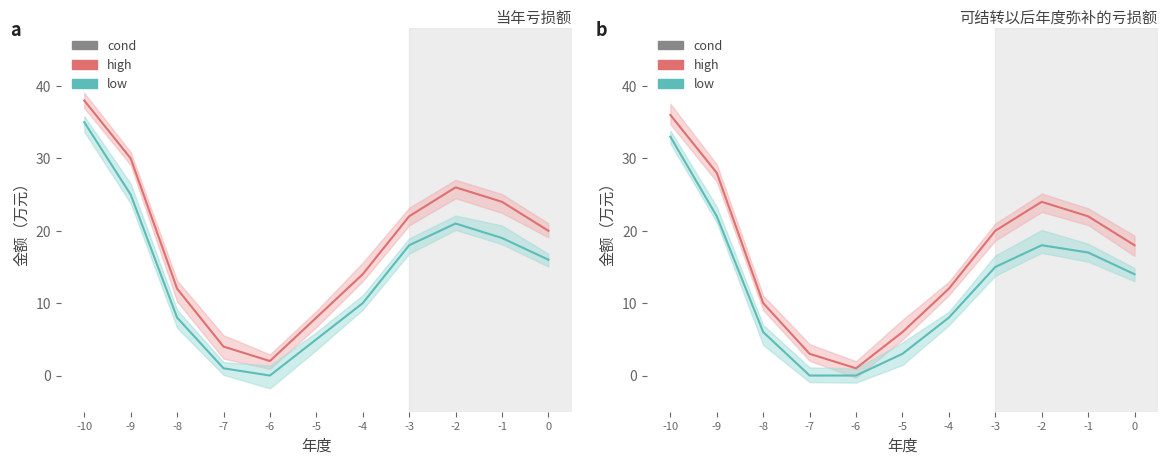

Rank the categories by 低亏损 value from lowest to highest.

-7, -6, -5, -8, -4, 0, -3, -1, -2, -9, -10